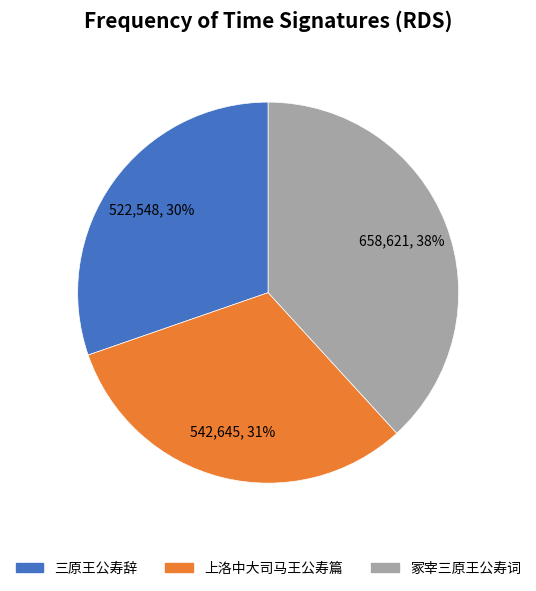

Is there any slice that represents more than half of the pie?

No